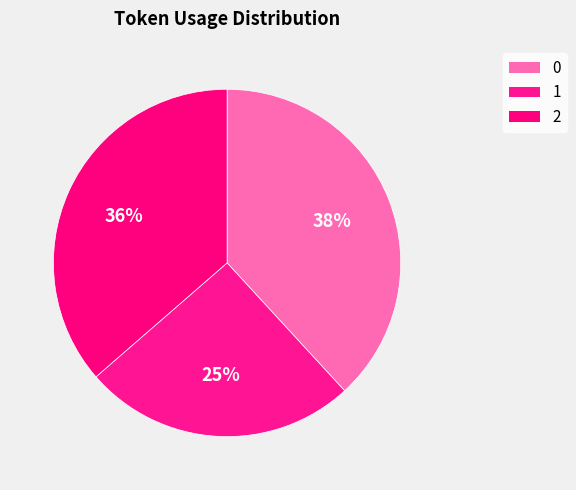

True or false: 0 accounts for 33% of the total.

False